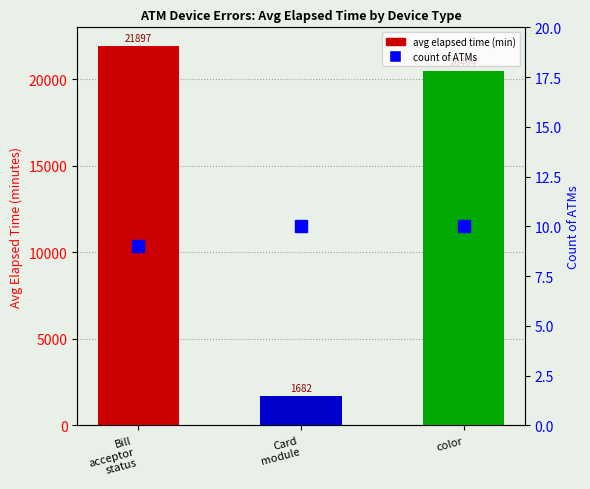

Rank the series by their average value, from lowest to highest.

count of ATMs, avg elapsed time